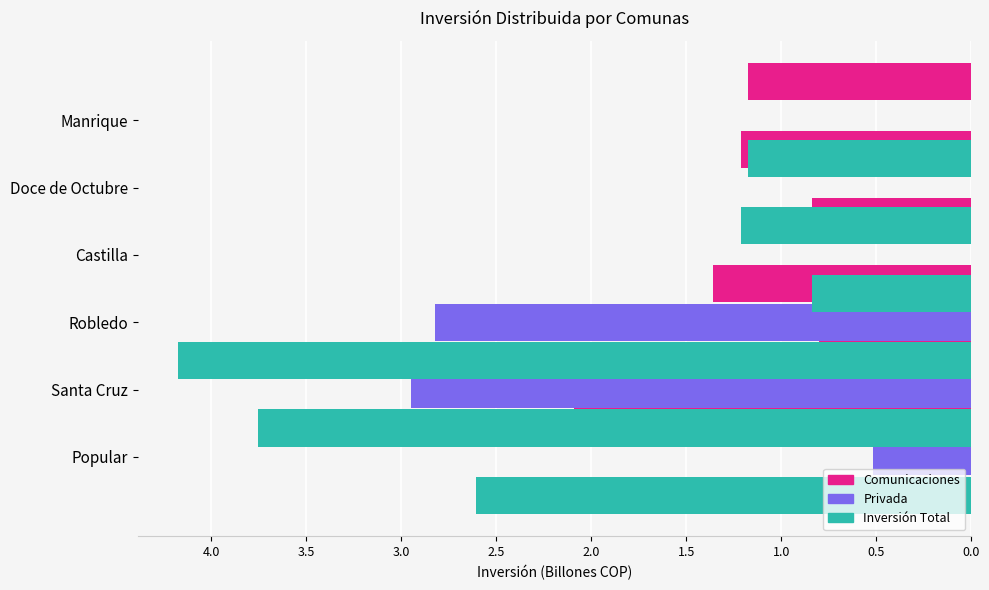

What is the value of the Comunicaciones bar at the 6th from the left?

1.2